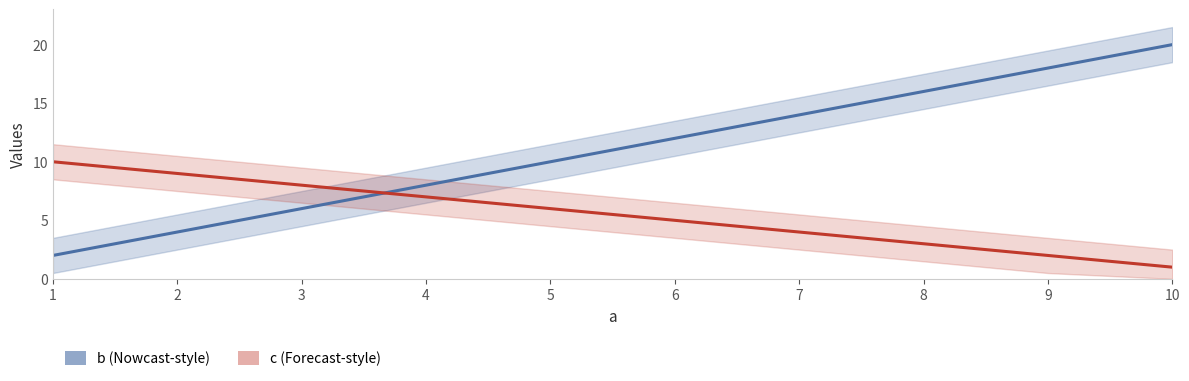

How many times do c and b cross each other?

1